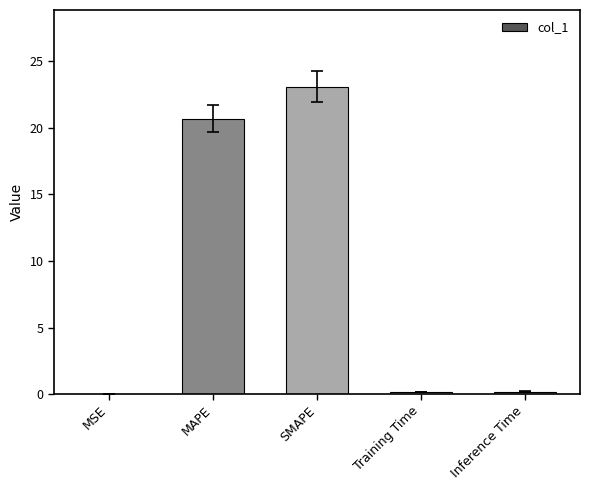

At which label is the value closest to 11?

MAPE